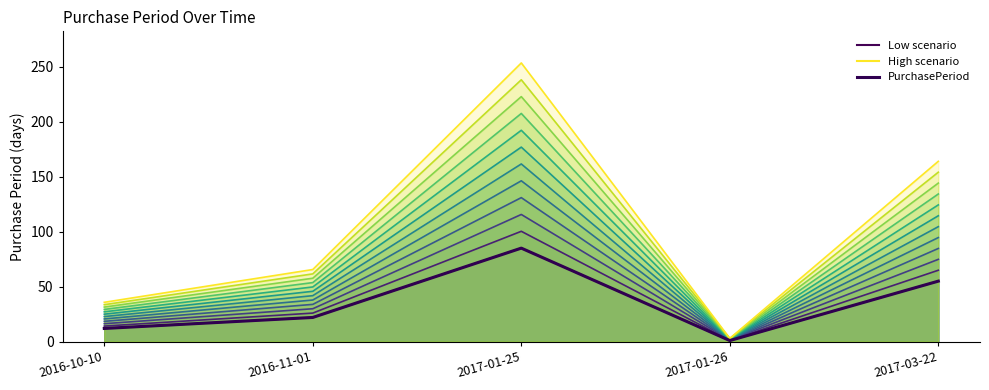

Is it true that PurchasePeriod equals 42.8 at 2017-01-25?

False